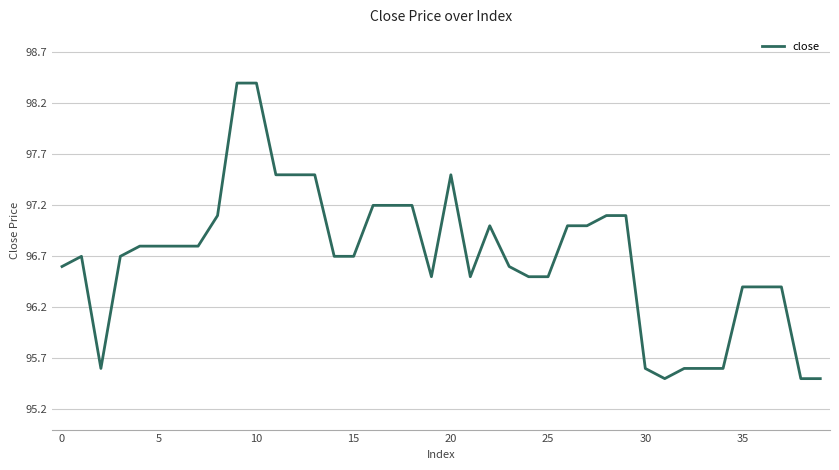

What is the greatest value displayed?

98.4